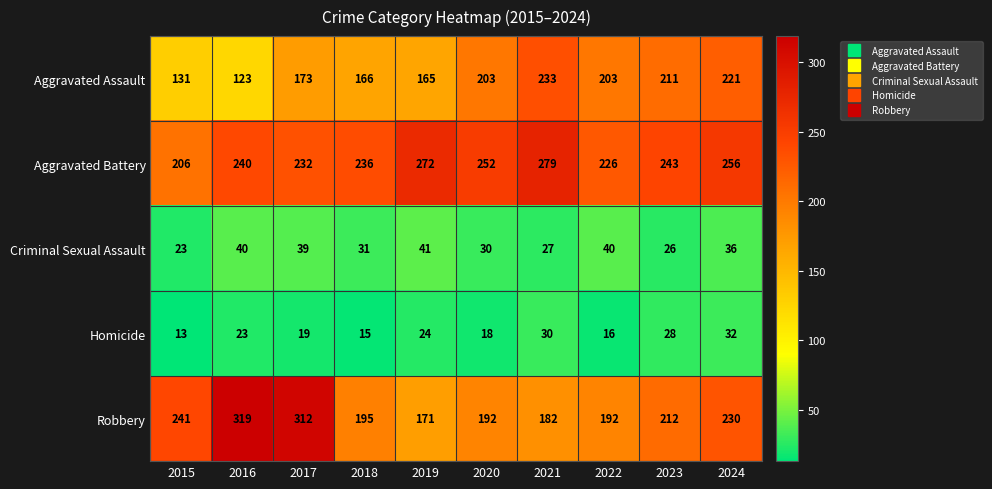

At which category does the chart reach its minimum across all series?

2015